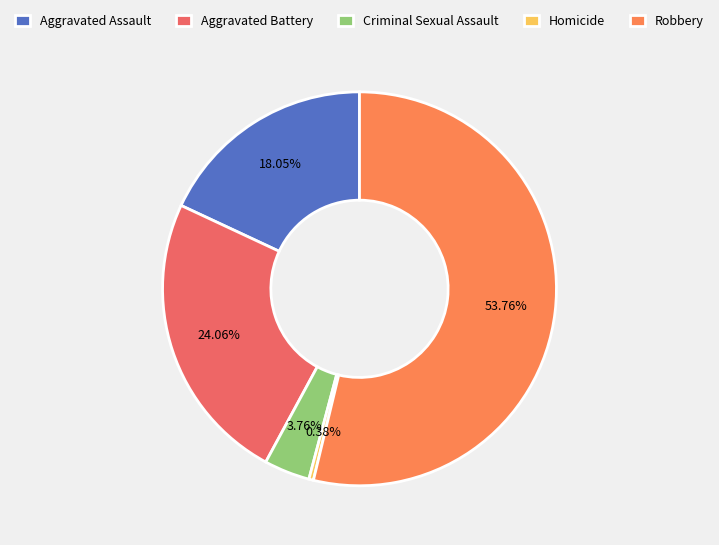

Approximately how many times larger is the value at Homicide compared to Criminal Sexual Assault?

0.1